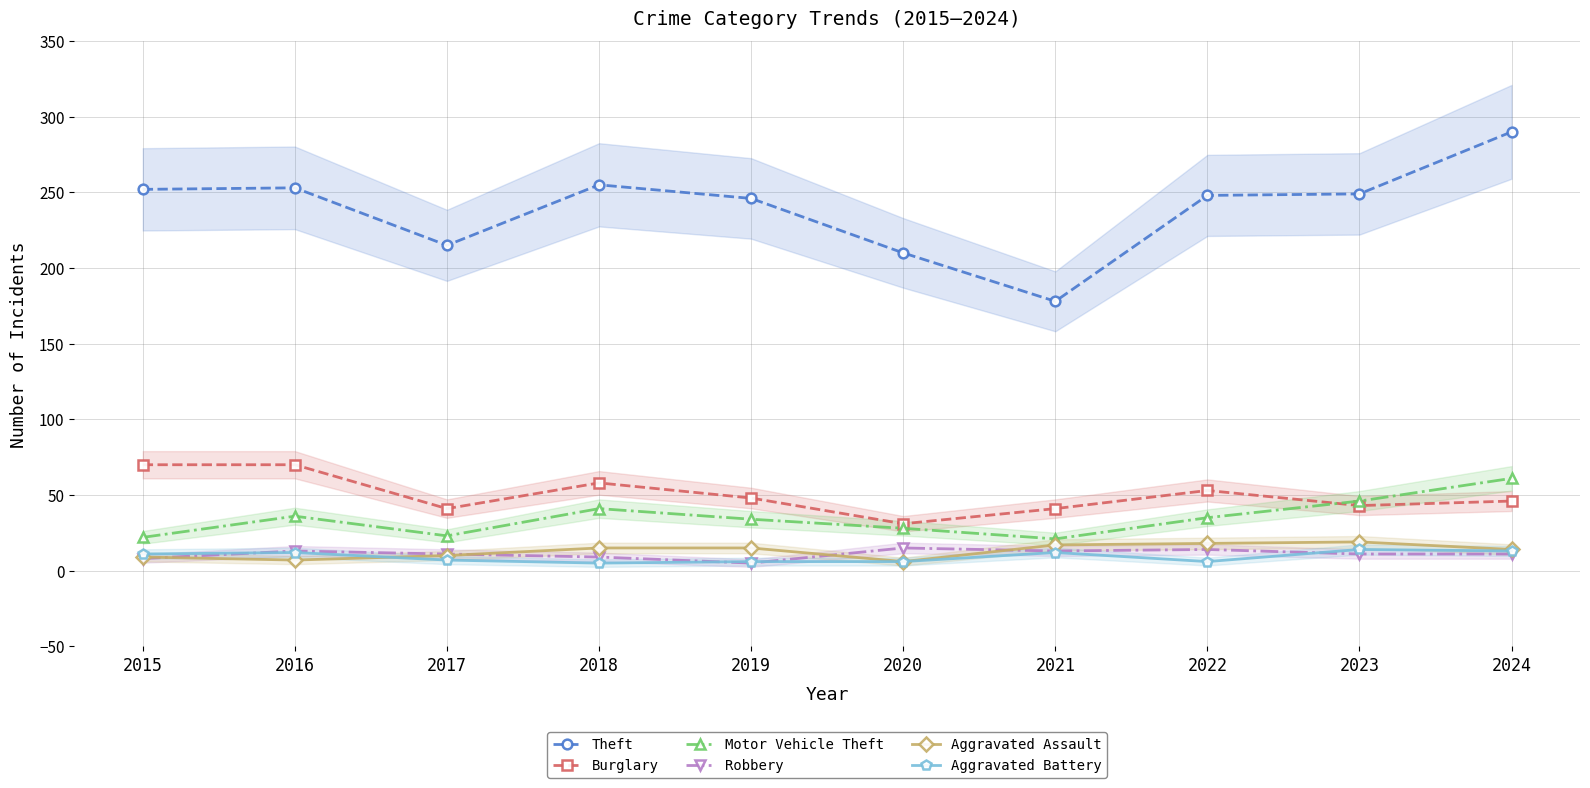

The Aggravated Assault series shows 18 at 2022. True or false?

True